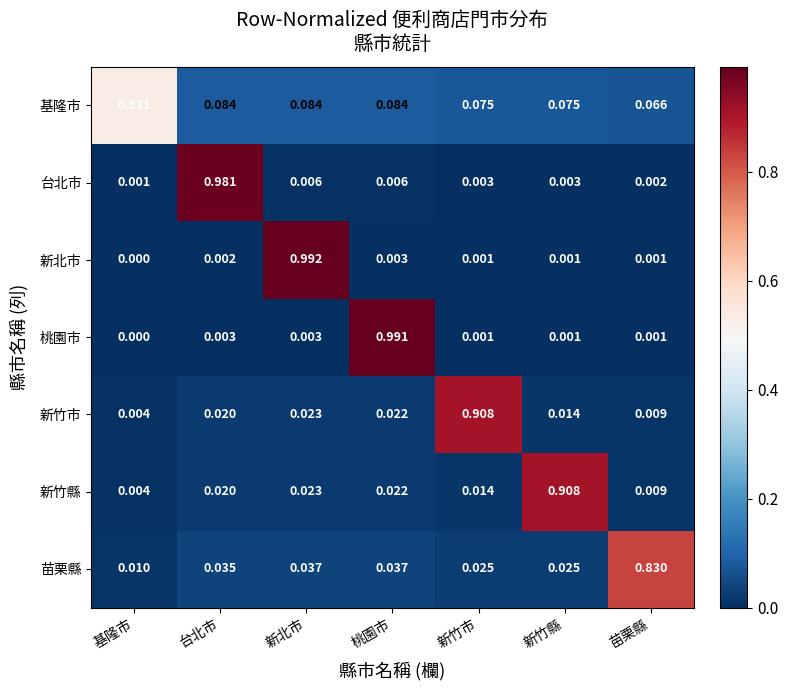

How many data points does each series have?

7